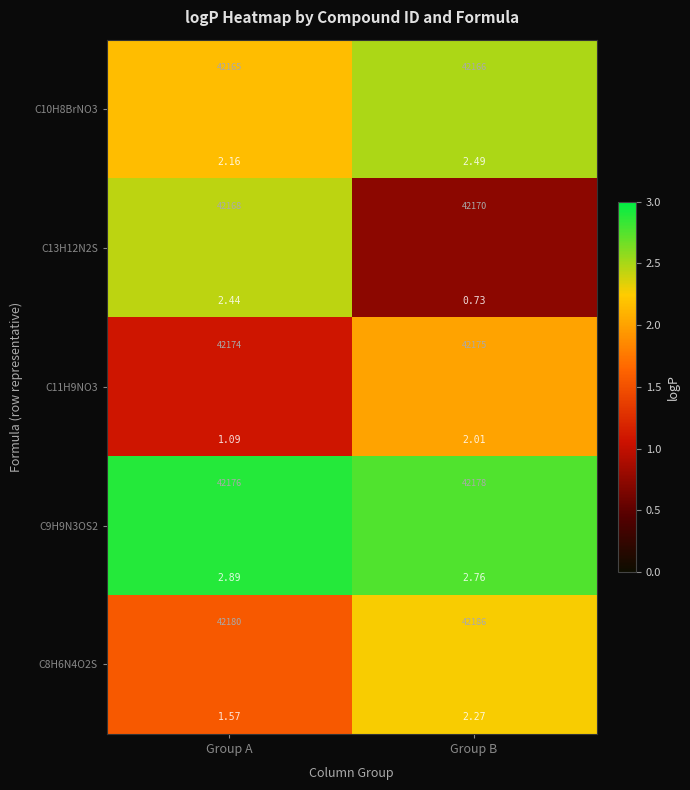

What is the spread (max minus min) of values at Group A?

1.8